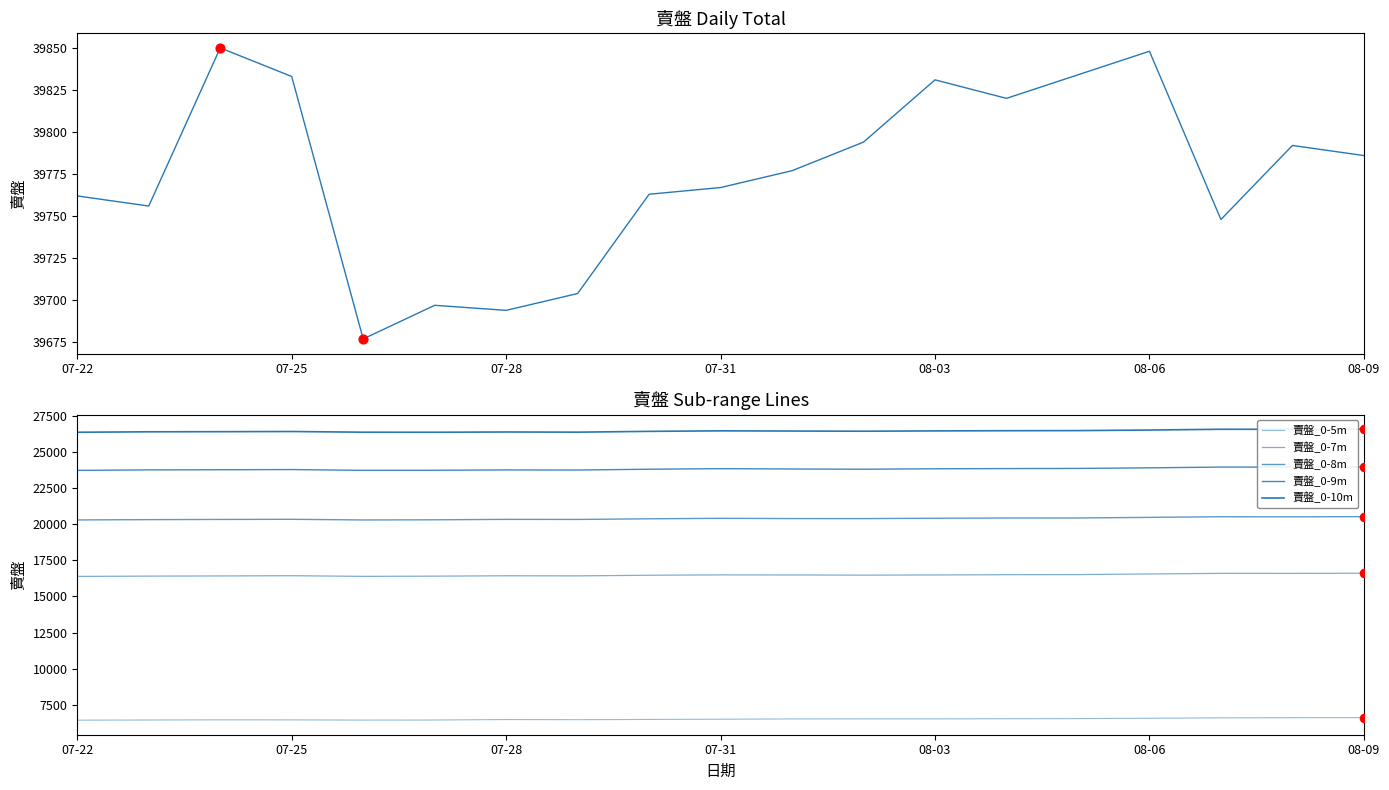

What are all the series names shown in the legend?

賣盤, 賣盤_0-5m, 賣盤_0-7m, 賣盤_0-8m, 賣盤_0-9m, 賣盤_0-10m